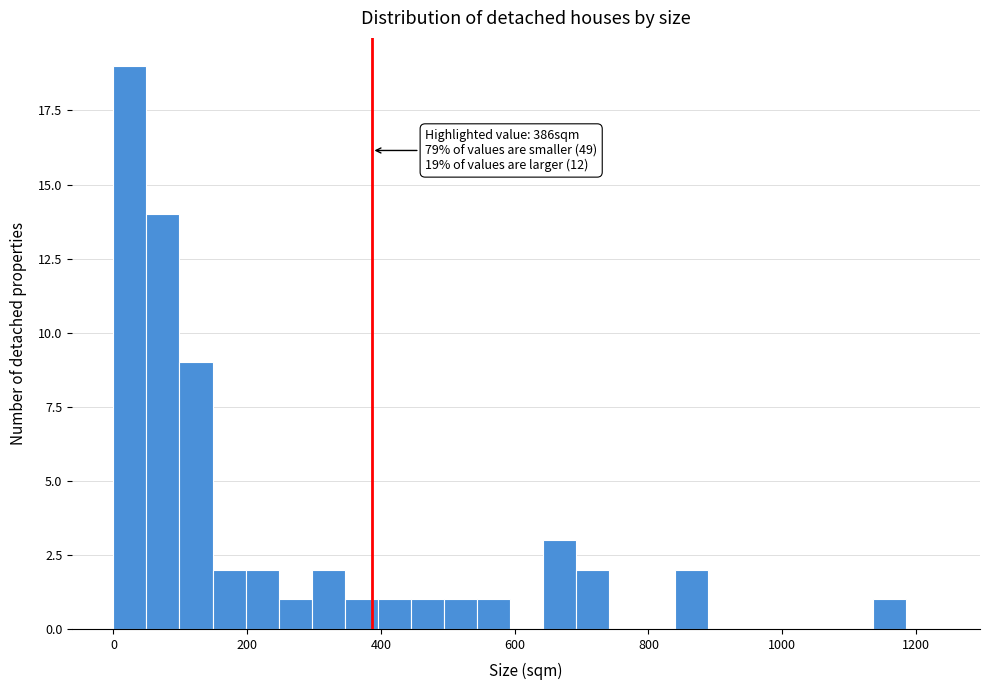

Read against the x-axis, roughly where is the centre of the tallest bar?

20